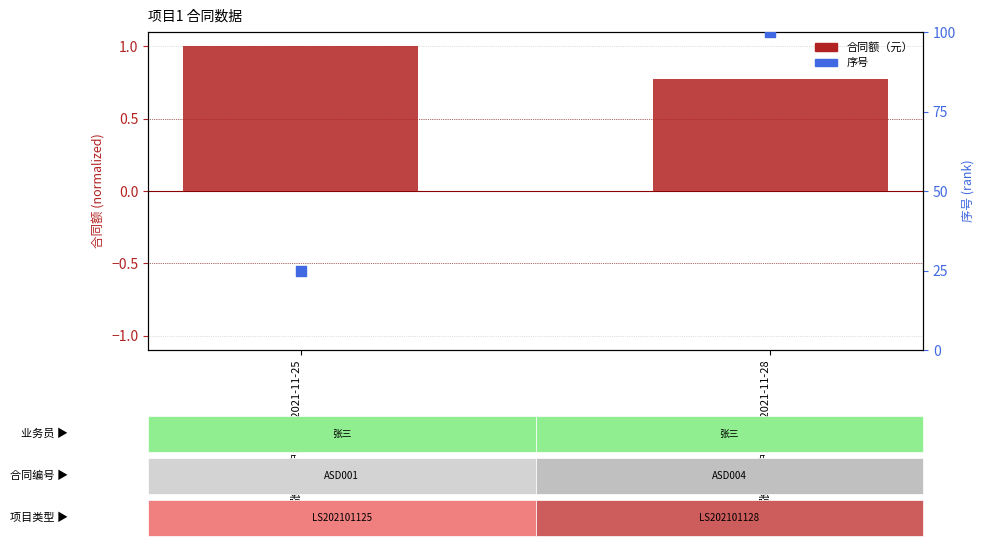

At which category is the sum across all series the highest?

张三_客户名称4_2021-11-28